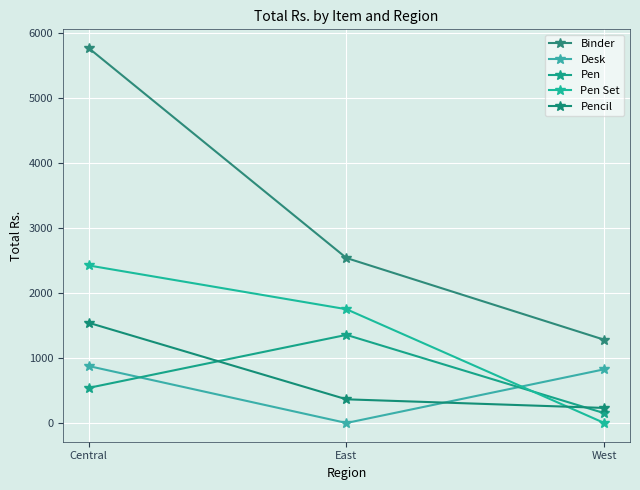

At which label does Desk first exceed 825?

Central